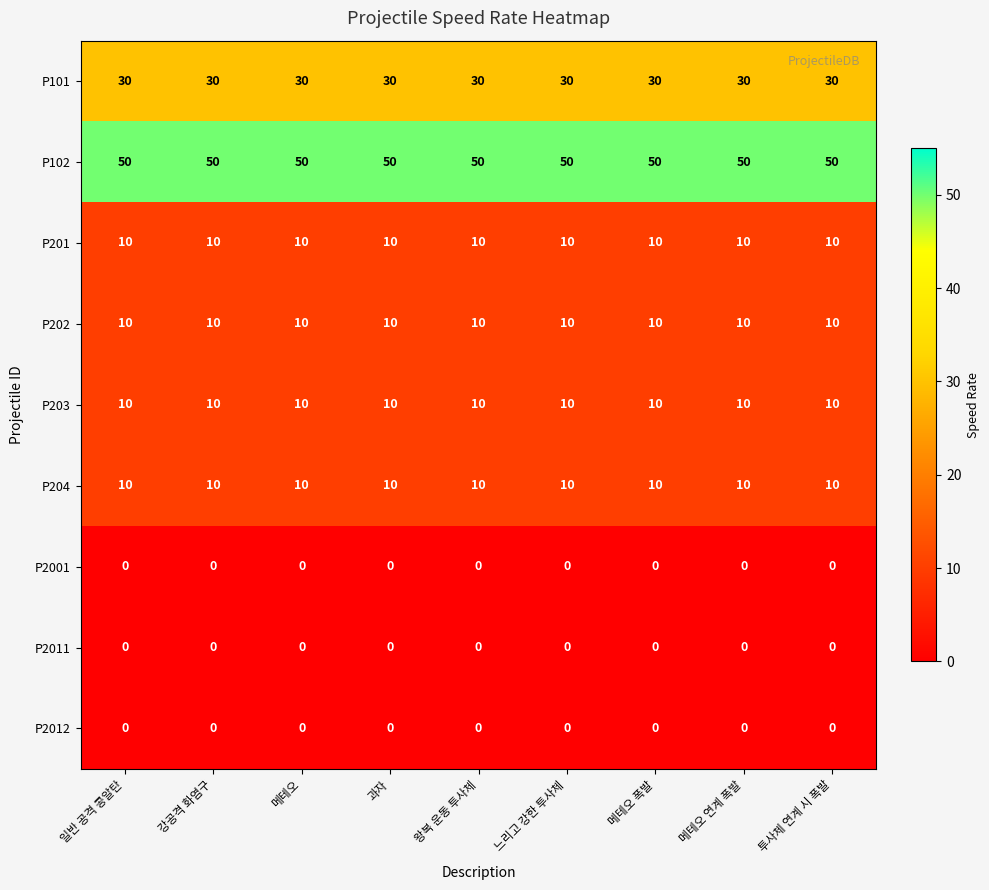

What is the maximum value shown in the chart?

50